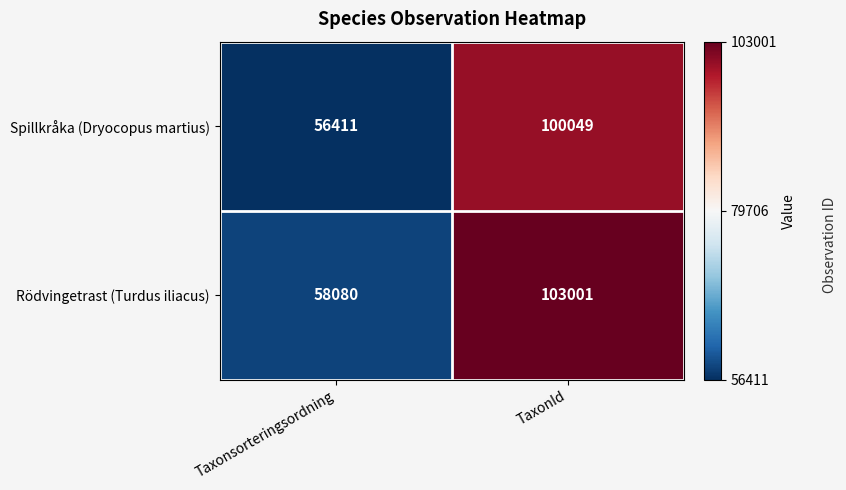

Which label corresponds to the smallest value in the chart?

Taxonsorteringsordning